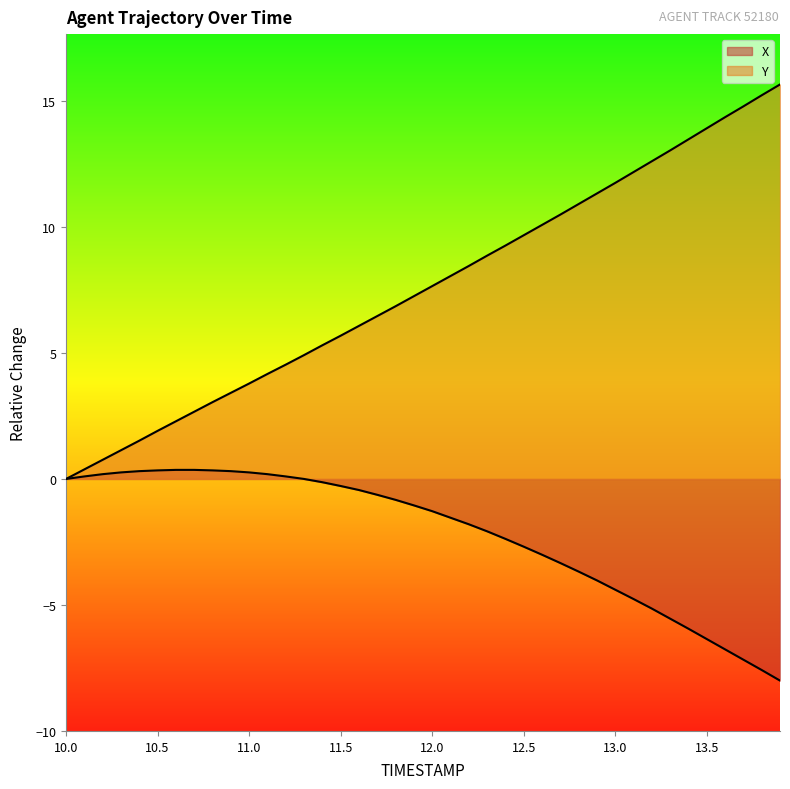

Does the chart have visible grid lines?

No